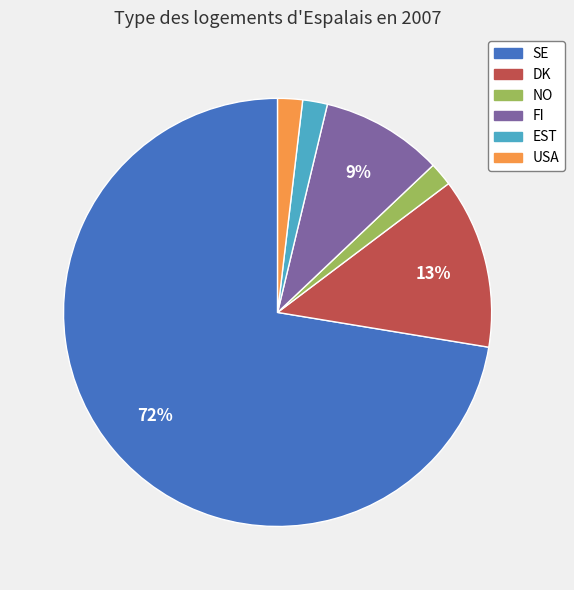

To the nearest percent, what is the combined percentage of USA and FI?

11%